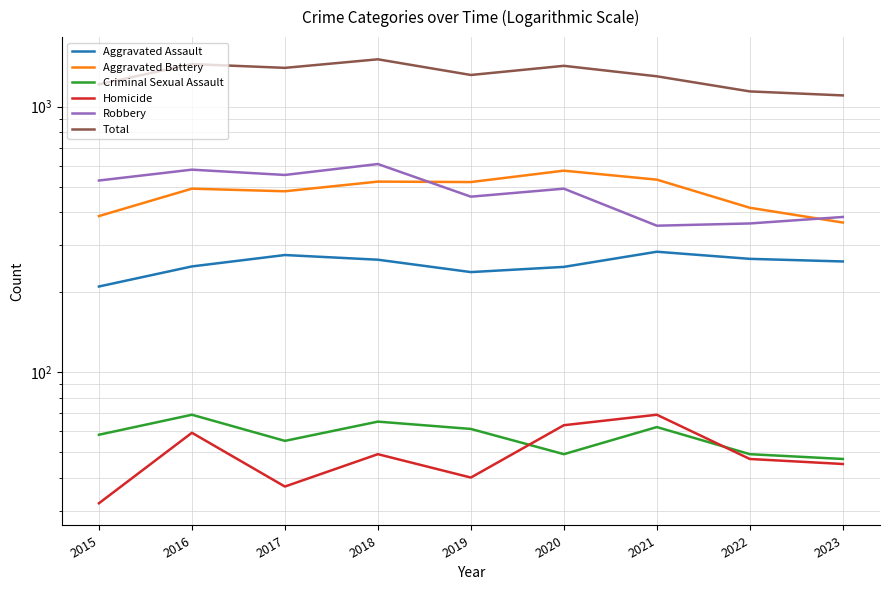

Where is the first local minimum for Aggravated Battery?

2017